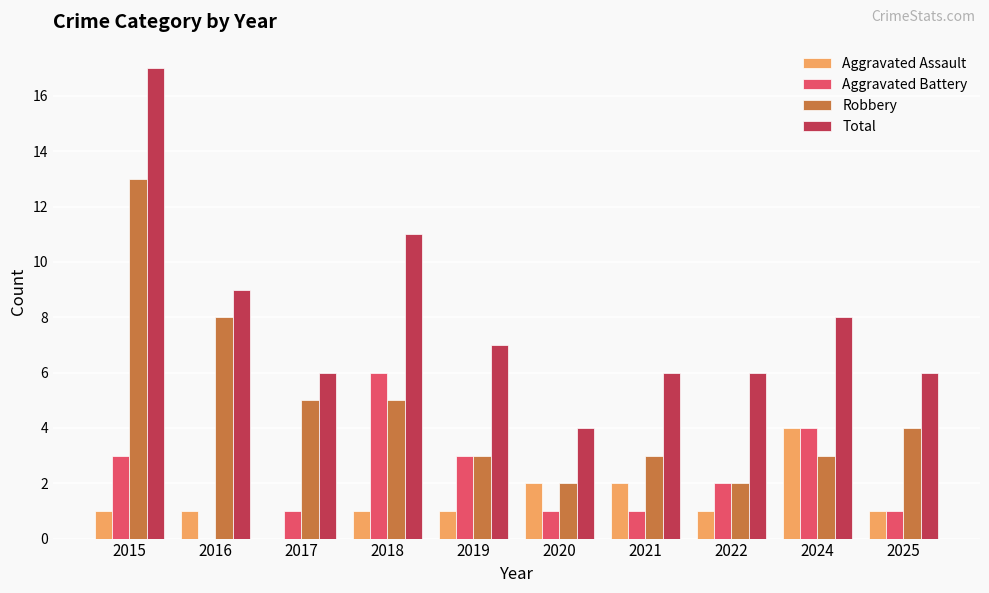

At which category is the sum across all series the highest?

2015